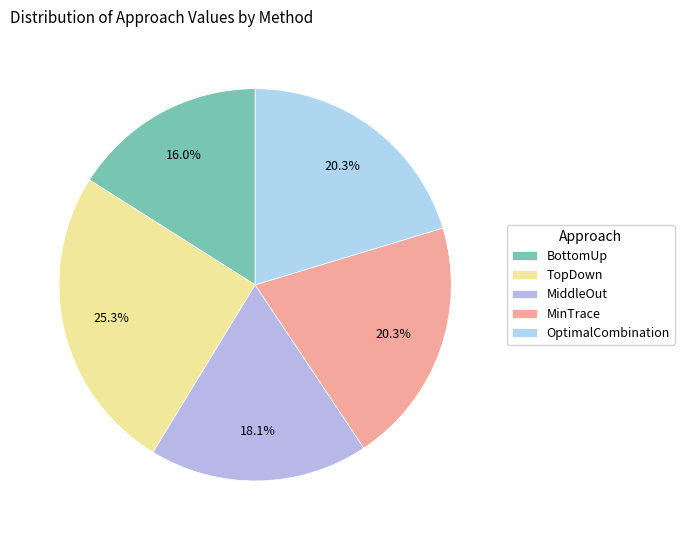

Count the number of slices in the pie.

5